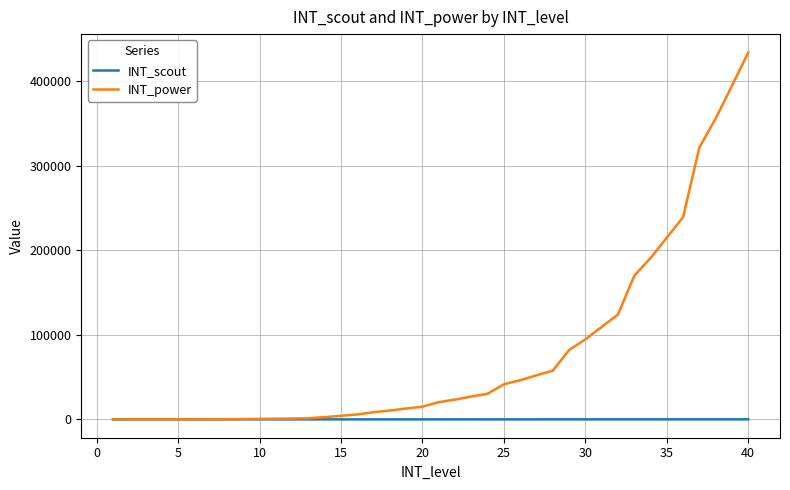

Which series has the widest spread of values?

INT_power